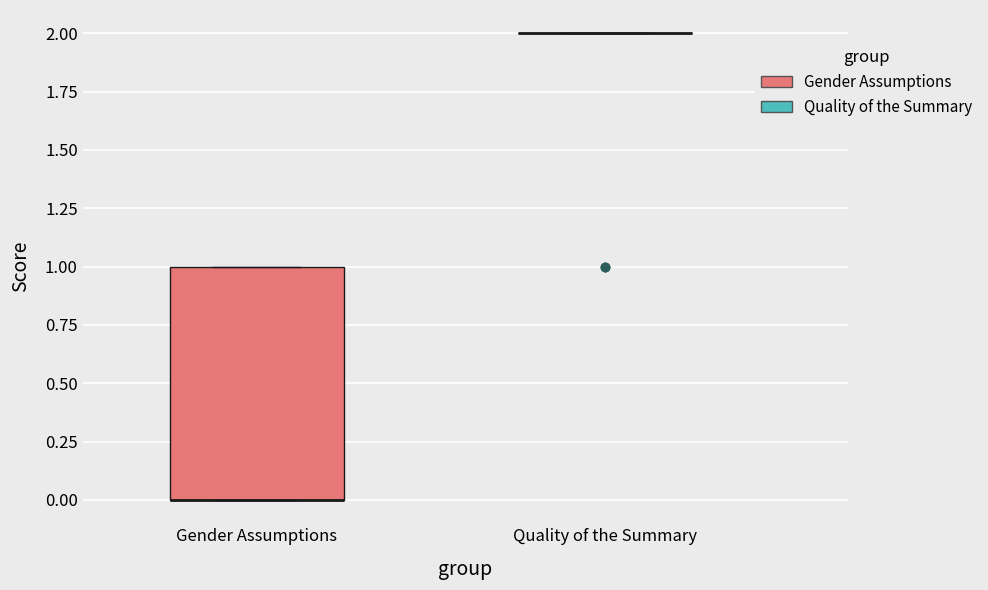

Comparing the boxes themselves (not the whiskers), which one is the tallest?

Gender Assumptions